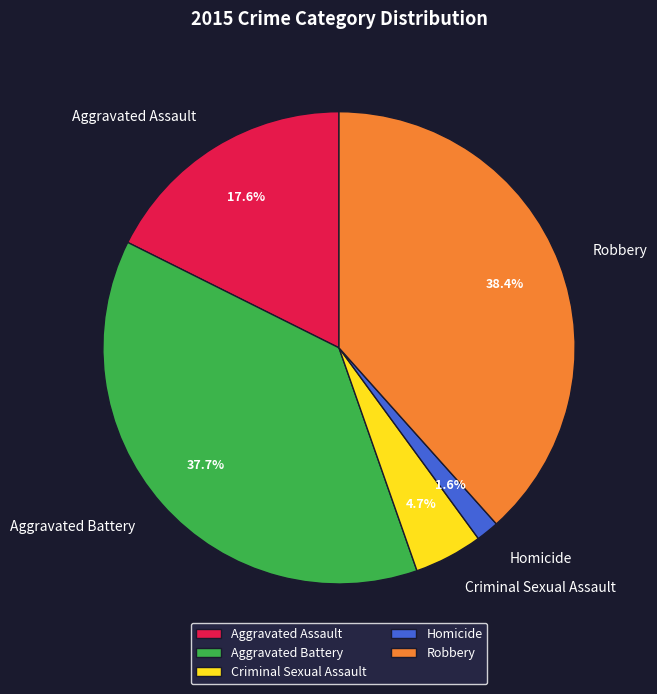

Is it true that Robbery is 24% of the pie?

False